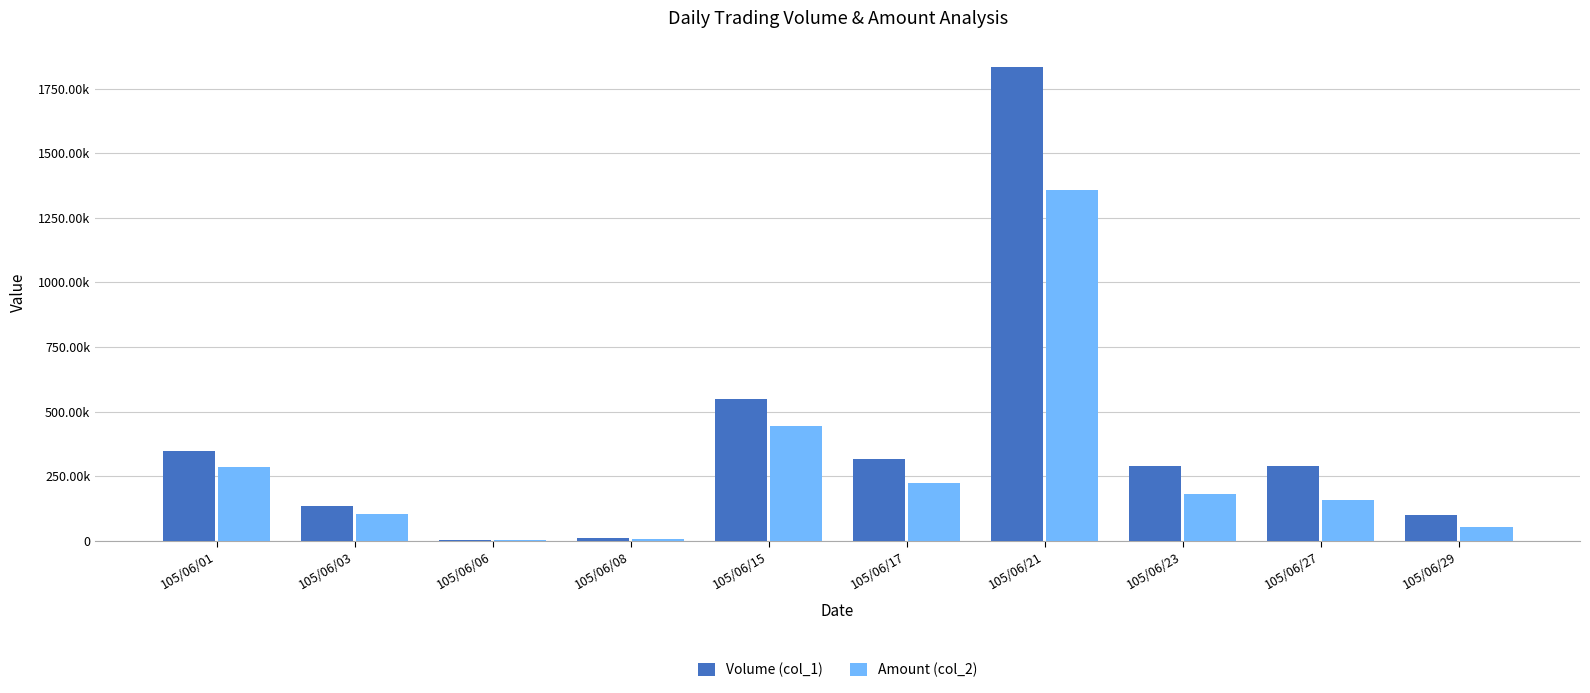

What are all the series names shown in the legend?

Volume (col_1), Amount (col_2)